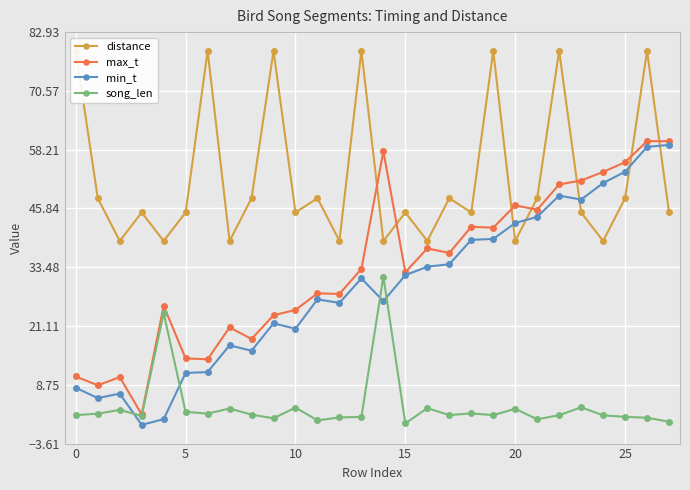

At which category is the sum across all series the highest?

26